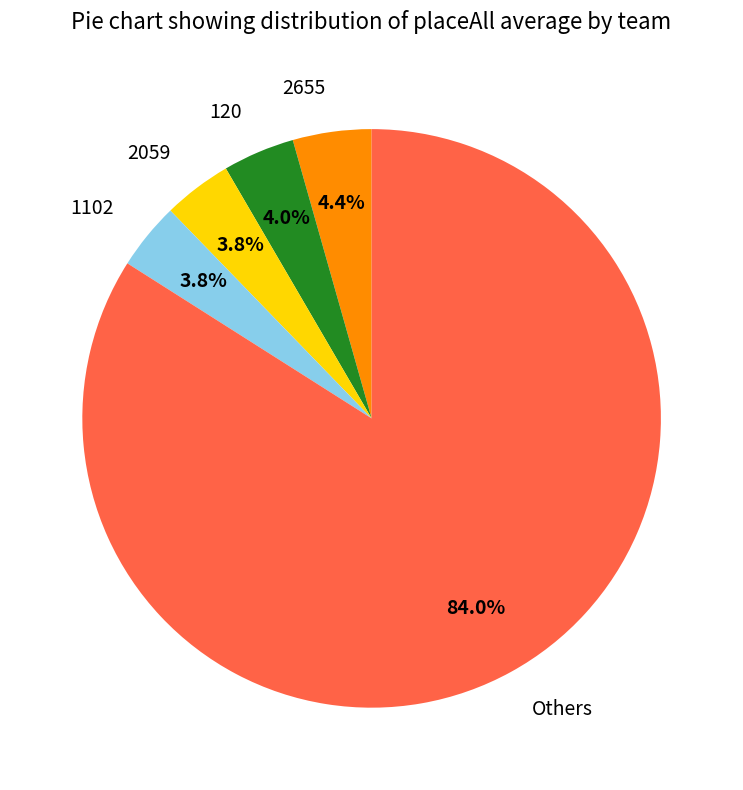

How much of the chart is everything except 120?

96.0%